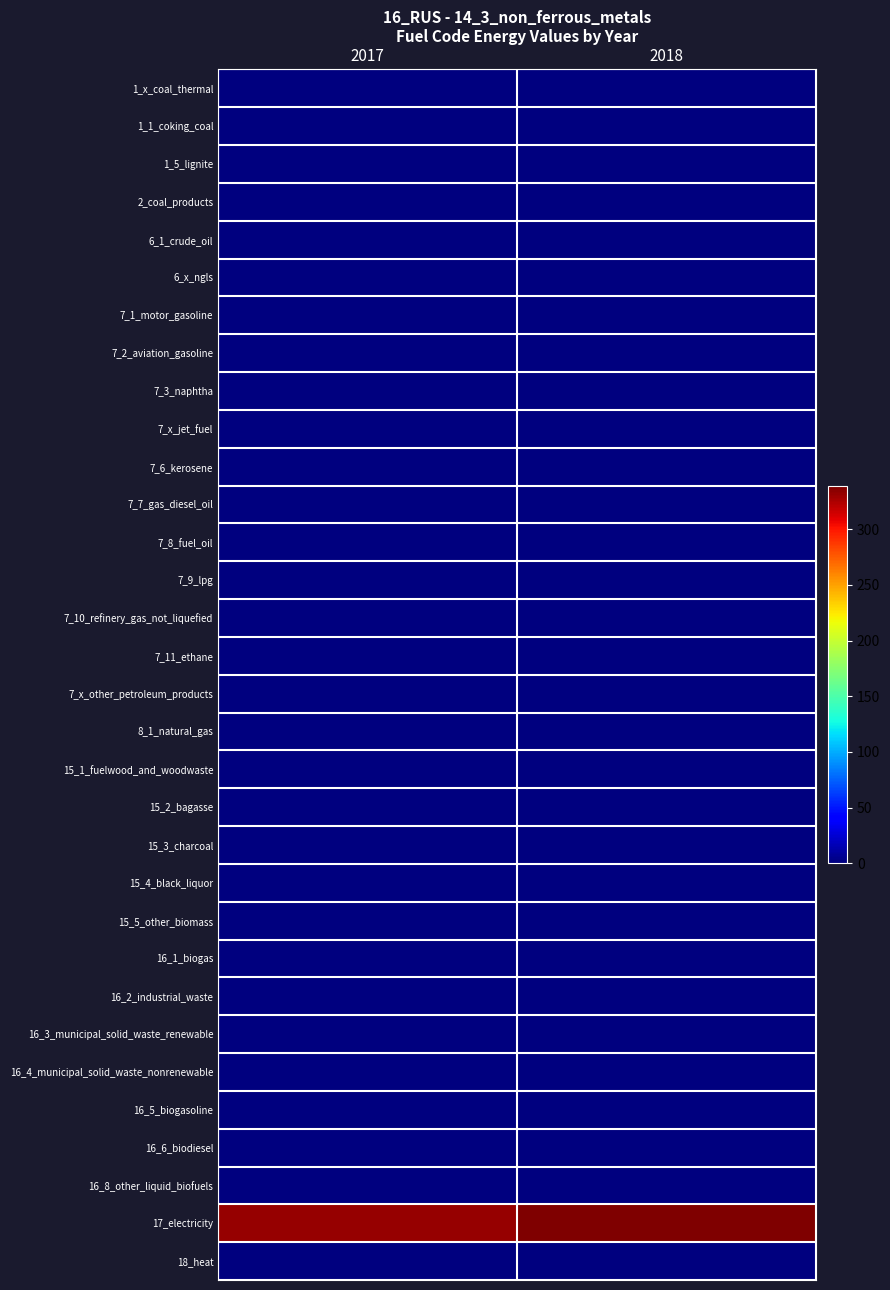

How many categories are shown in the chart?

2